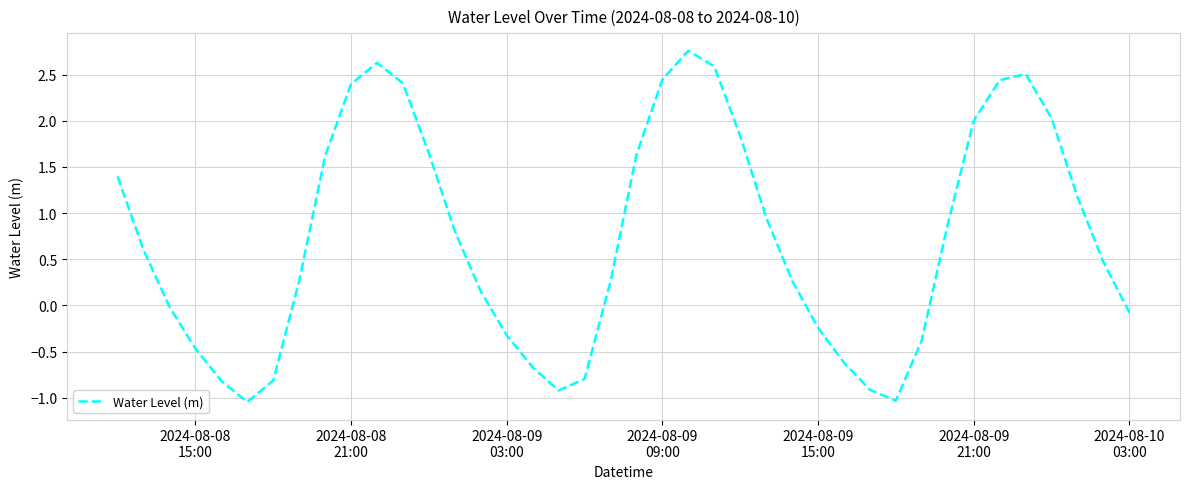

What is the difference between the maximum and minimum values?

3.8